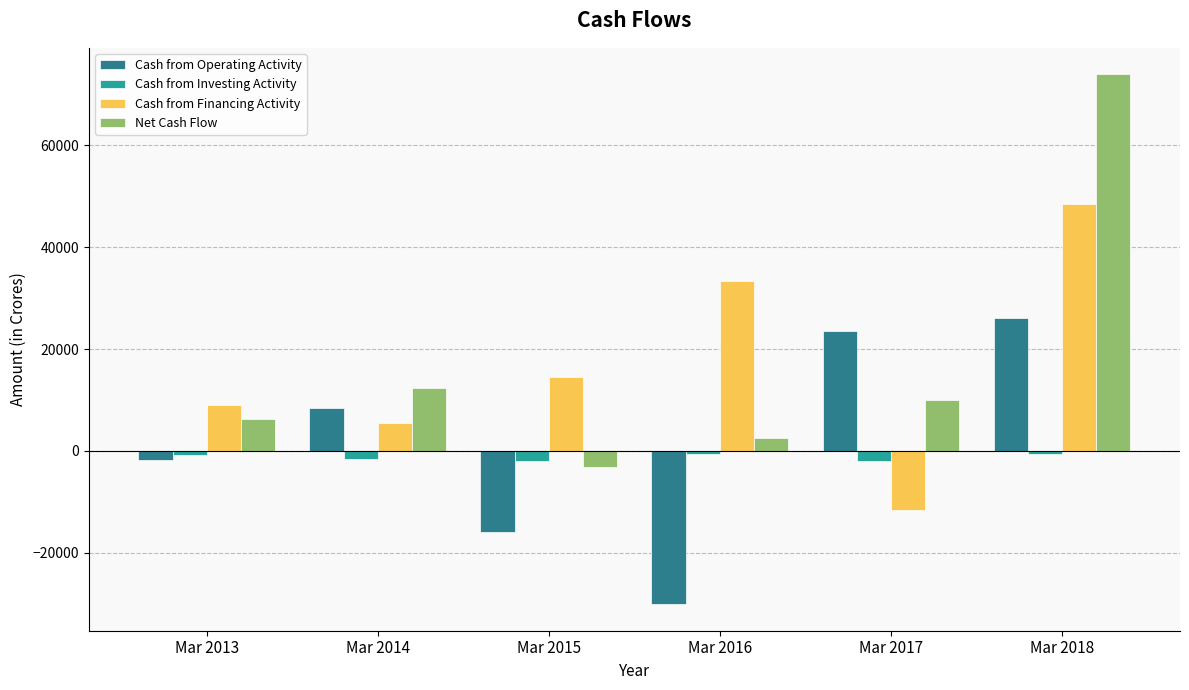

What is the maximum value shown in the chart?

73963